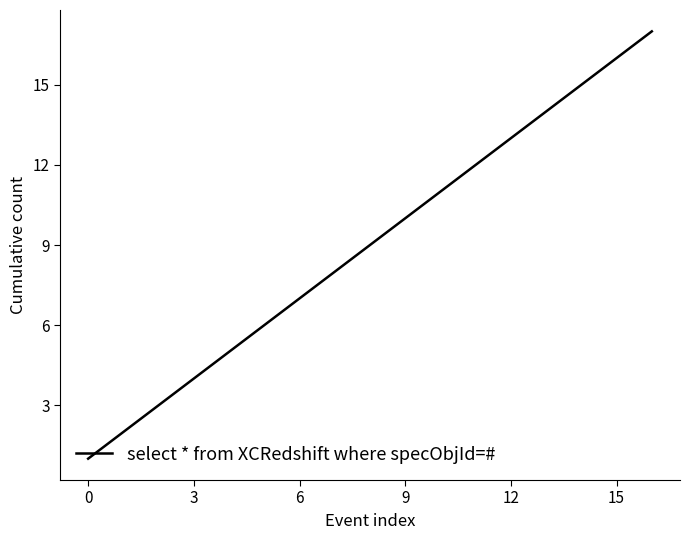

How many lines are shown in the chart?

1